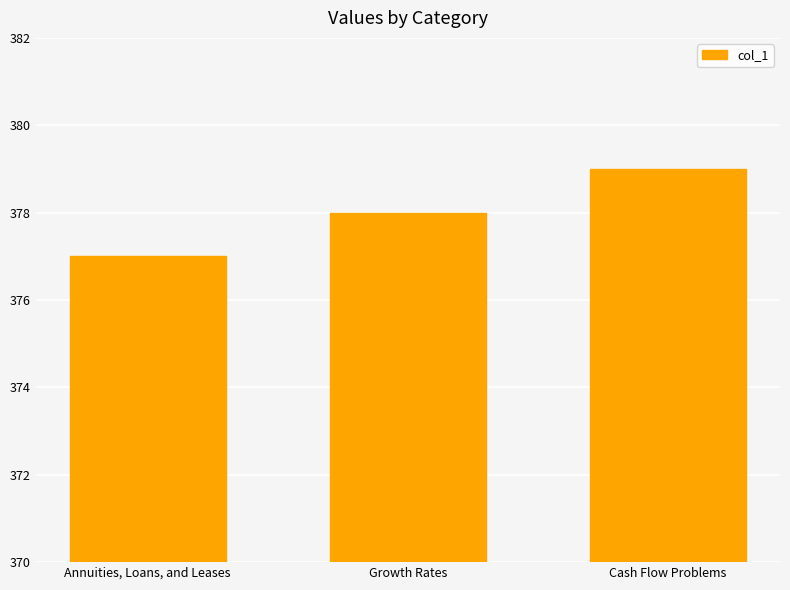

What is the ratio of the value at Cash Flow Problems to the value at Annuities, Loans, and Leases?

1.0